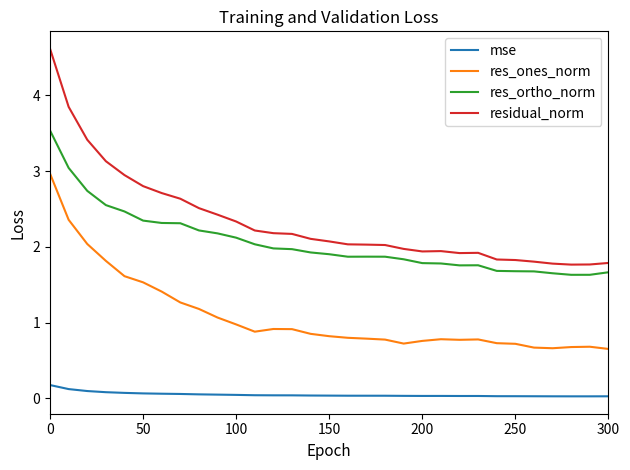

List the series in order of their peak value, highest first.

residual_norm, res_ortho_norm, res_ones_norm, mse